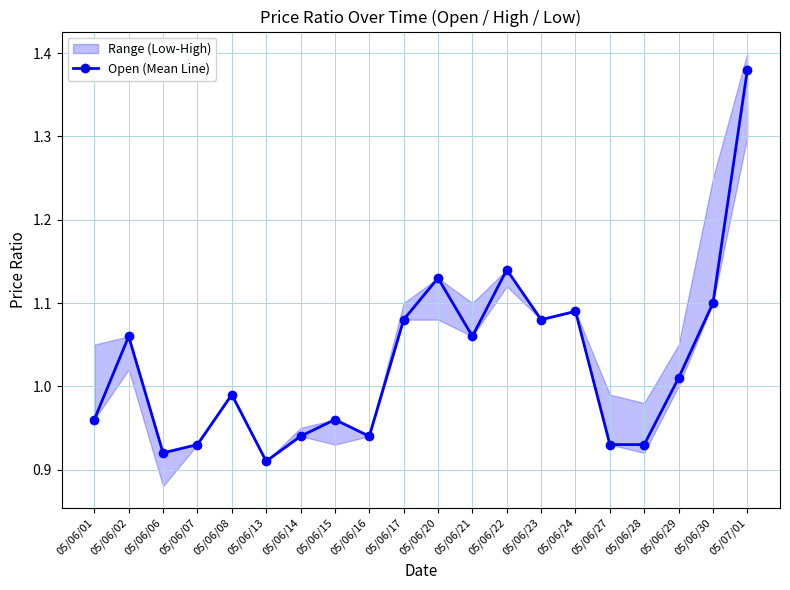

What is the minimum value shown in the chart?

0.9